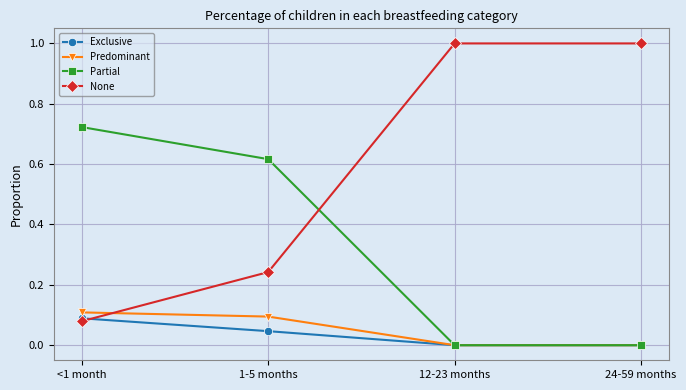

Rank the series by their maximum value, from lowest to highest.

Exclusive, Predominant, Partial, None